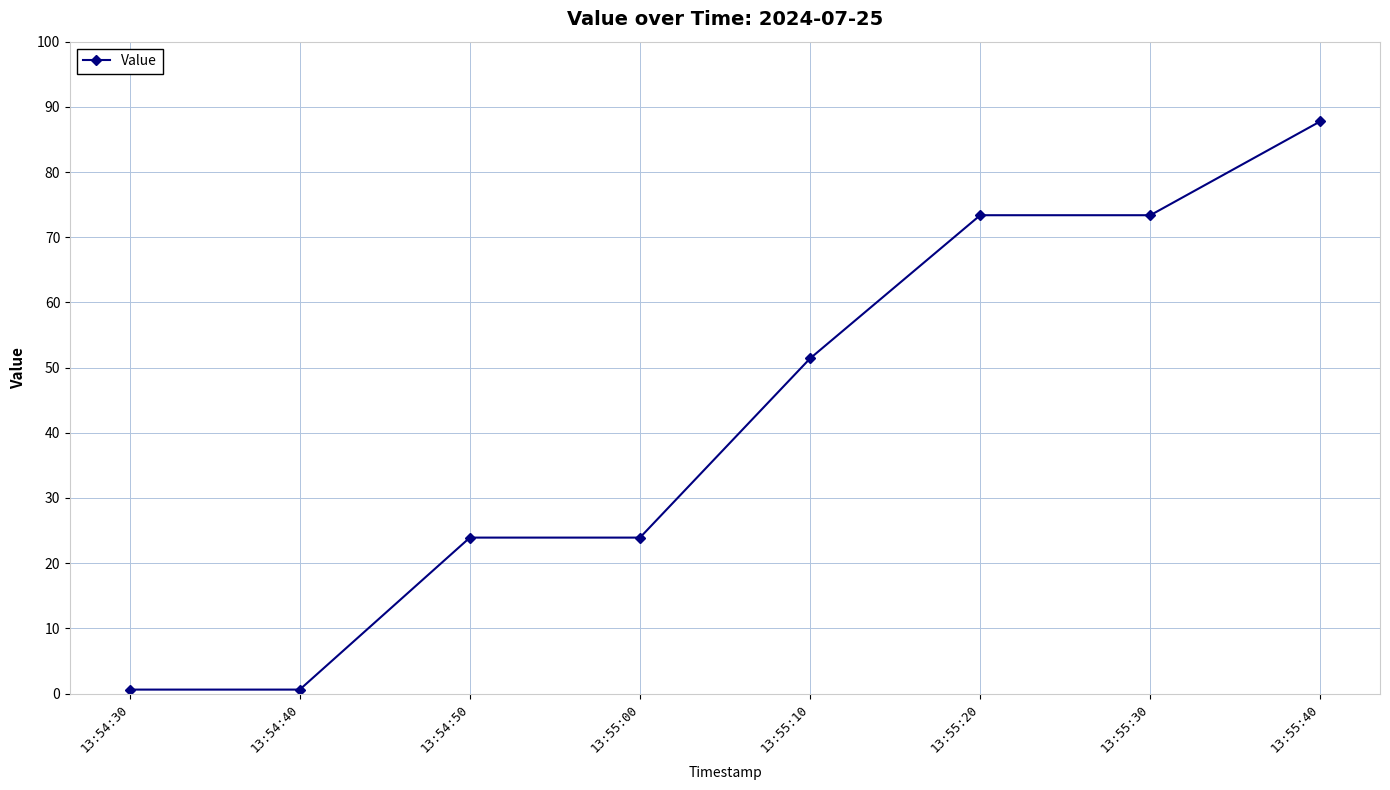

Reading left to right, list all the values displayed in this chart.

0.6	0.6	23.9	23.9	51.4	73.4	73.4	87.8